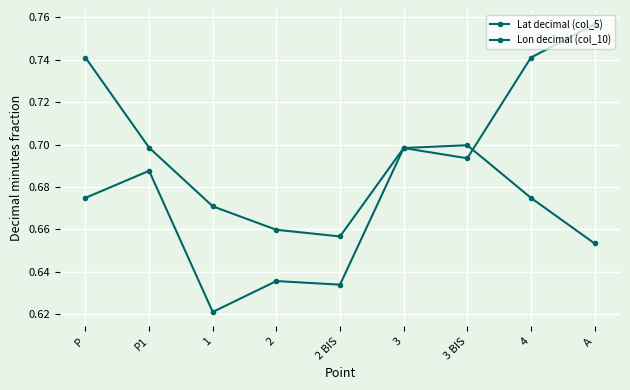

Rank the series by their maximum value, from lowest to highest.

Lat decimal (col_5), Lon decimal (col_10)